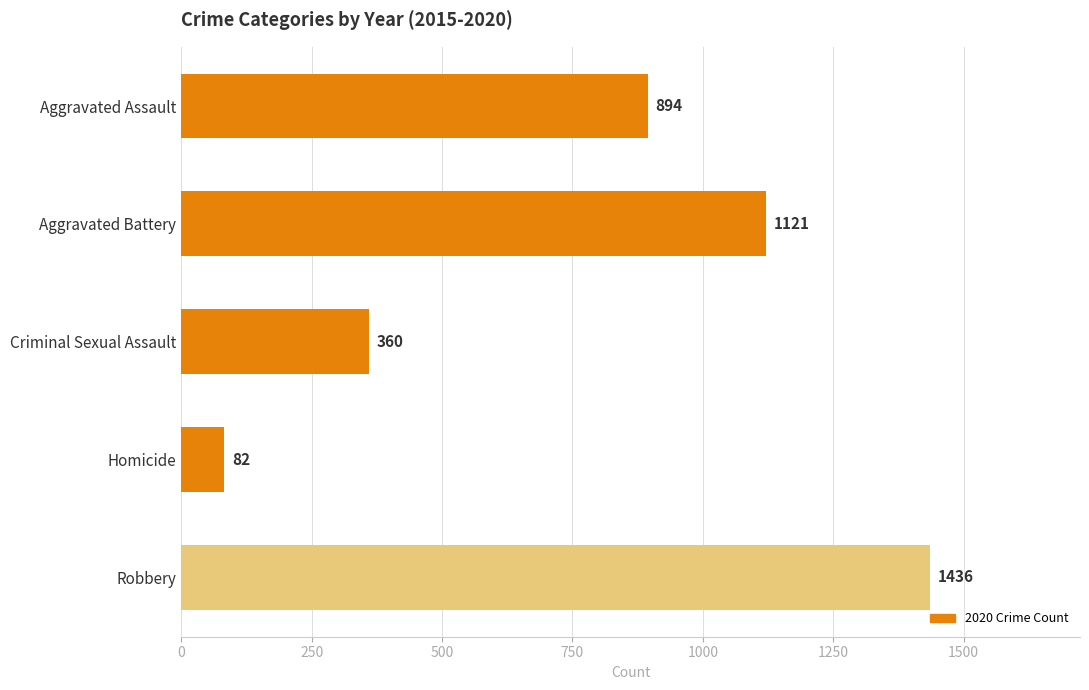

Reading bottom to top, transcribe all the data shown in this chart.

Robbery=1436	Homicide=82	Criminal Sexual Assault=360	Aggravated Battery=1121	Aggravated Assault=894